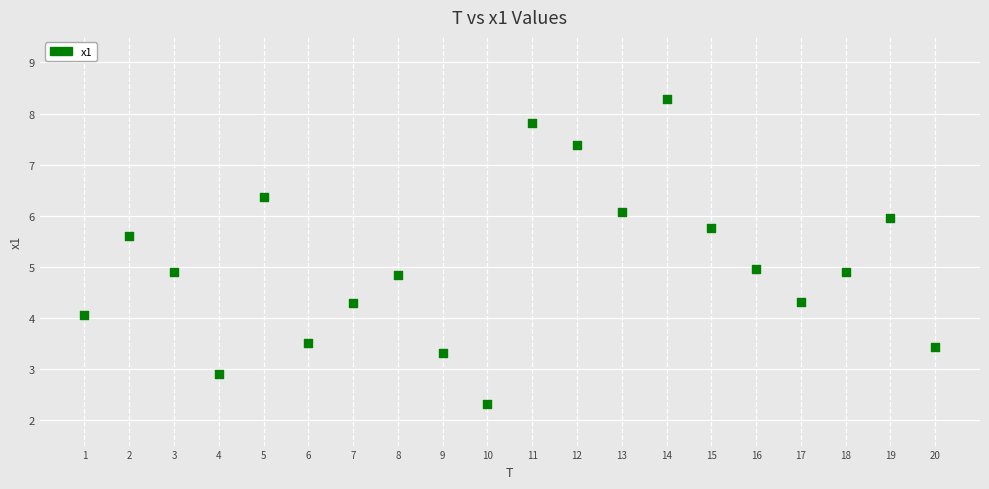

What is the range of X values (max minus min)?

19.0